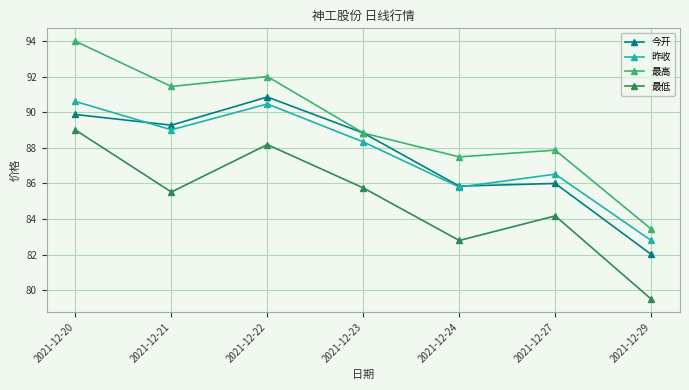

At which label does 今开 first exceed 88?

2021-12-20